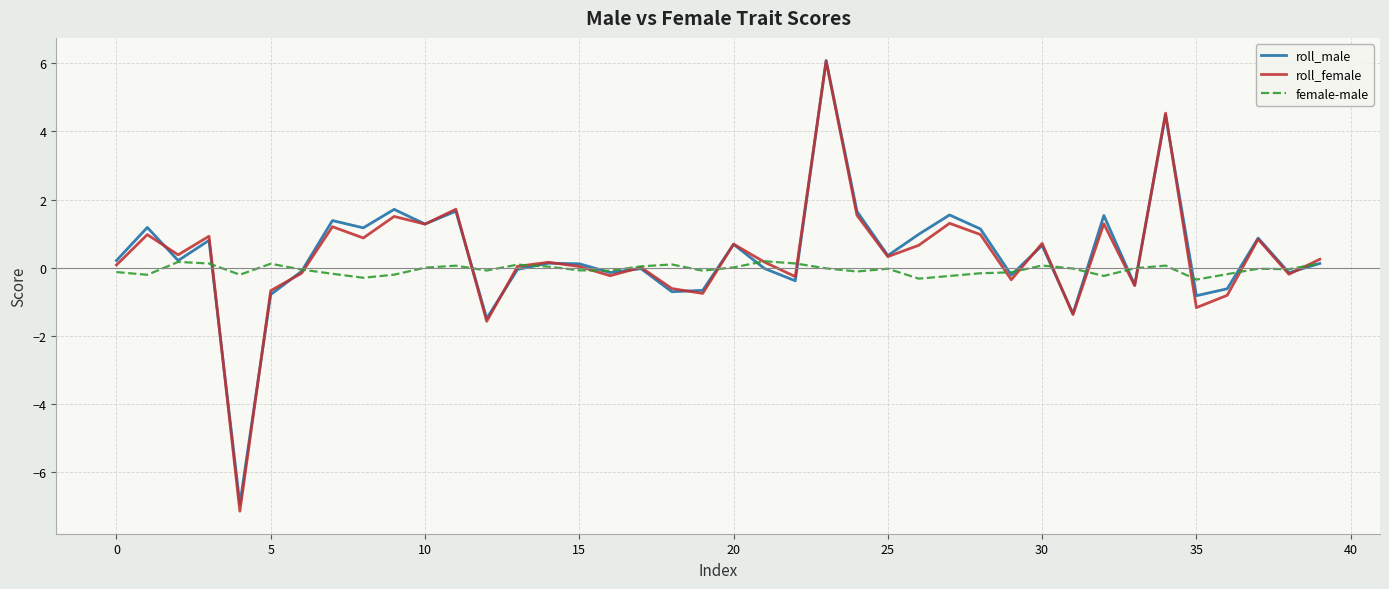

What is the maximum value for roll_male?

6.1